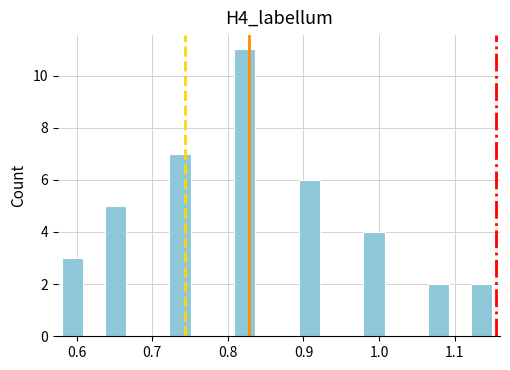

Read against the x-axis, roughly where is the centre of the tallest bar?

0.82